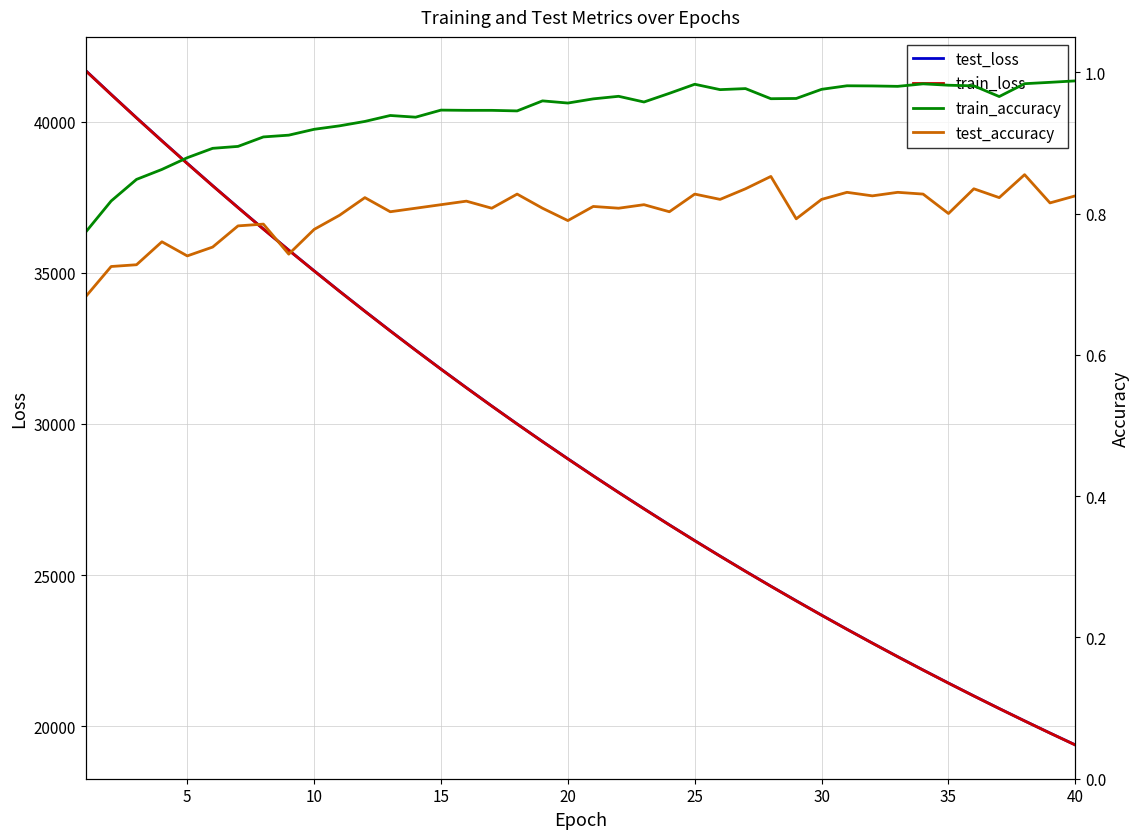

Reading left to right, transcribe all the data shown in this chart.

test_loss: 41687.9	40902.1	40127.6	39368.0	38620.8	37883.6	37161.1	36449.1	35750.9	35066.7	34392.0	33730.8	33081.0	32442.4	31815.0	31200.8	30595.2	30001.3	29419.8	28849.4	28287.0	27736.6	27196.8	26664.3	26142.4	25630.9	25128.6	24635.7	24152.7	23676.6	23210.5	22753.1	22303.2	21862.9	21430.4	21005.2	20588.6	20179.7	19778.0	19384.5
train_loss: 41681.1	40896.0	40122.3	39361.9	38613.3	37877.8	37155.2	36444.3	35746.5	35061.2	34387.3	33725.7	33075.5	32437.7	31810.8	31195.6	30591.5	29998.3	29415.9	28844.3	28283.1	27732.1	27191.4	26660.4	26139.1	25627.5	25125.3	24632.6	24148.6	23673.5	23207.3	22749.8	22300.7	21859.9	21427.3	21002.8	20586.2	20177.1	19775.7	19381.8
train_accuracy: 0.8	0.8	0.8	0.9	0.9	0.9	0.9	0.9	0.9	0.9	0.9	0.9	0.9	0.9	0.9	0.9	0.9	0.9	1.0	1.0	1.0	1.0	1.0	1.0	1.0	1.0	1.0	1.0	1.0	1.0	1.0	1.0	1.0	1.0	1.0	1.0	1.0	1.0	1.0	1.0
test_accuracy: 0.7	0.7	0.7	0.8	0.7	0.8	0.8	0.8	0.7	0.8	0.8	0.8	0.8	0.8	0.8	0.8	0.8	0.8	0.8	0.8	0.8	0.8	0.8	0.8	0.8	0.8	0.8	0.9	0.8	0.8	0.8	0.8	0.8	0.8	0.8	0.8	0.8	0.9	0.8	0.8